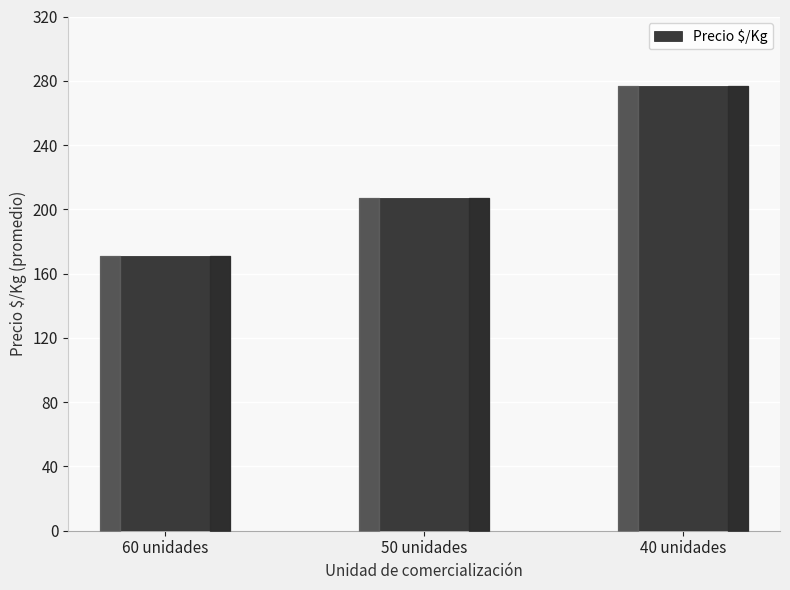

How many values are between 171 and 277?

3